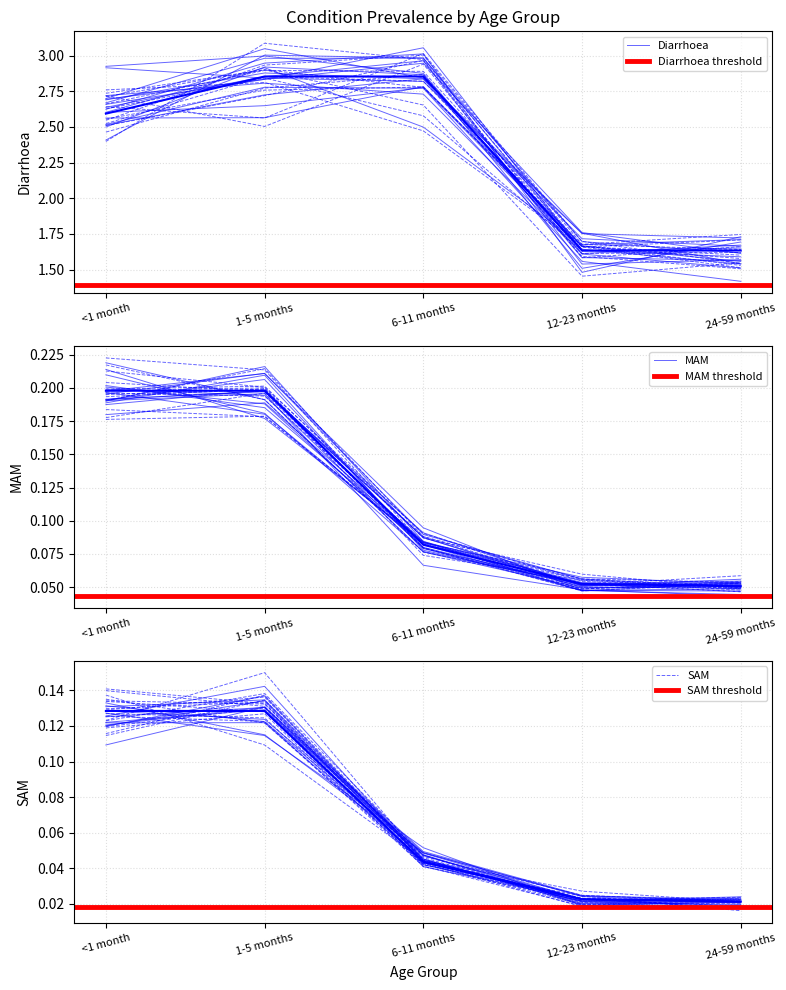

What is the total value across all series at 12-23 months?

1.7